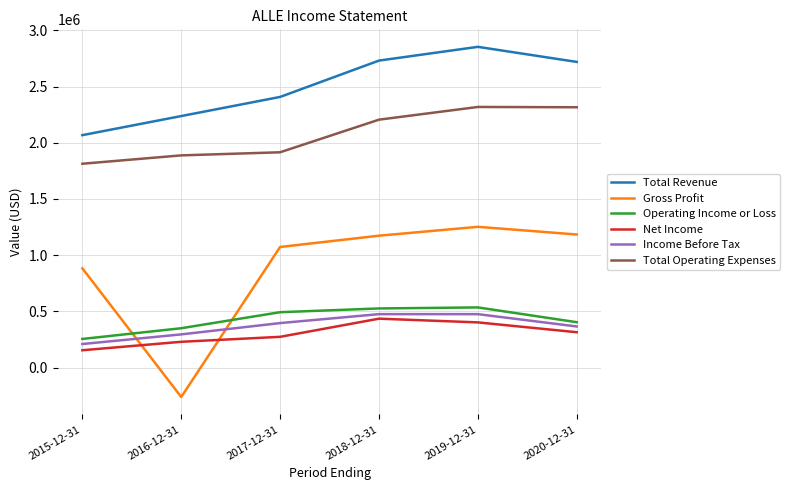

Is the value of Net Income at 2019-12-31 greater than the value of Total Operating Expenses at 2016-12-31?

No